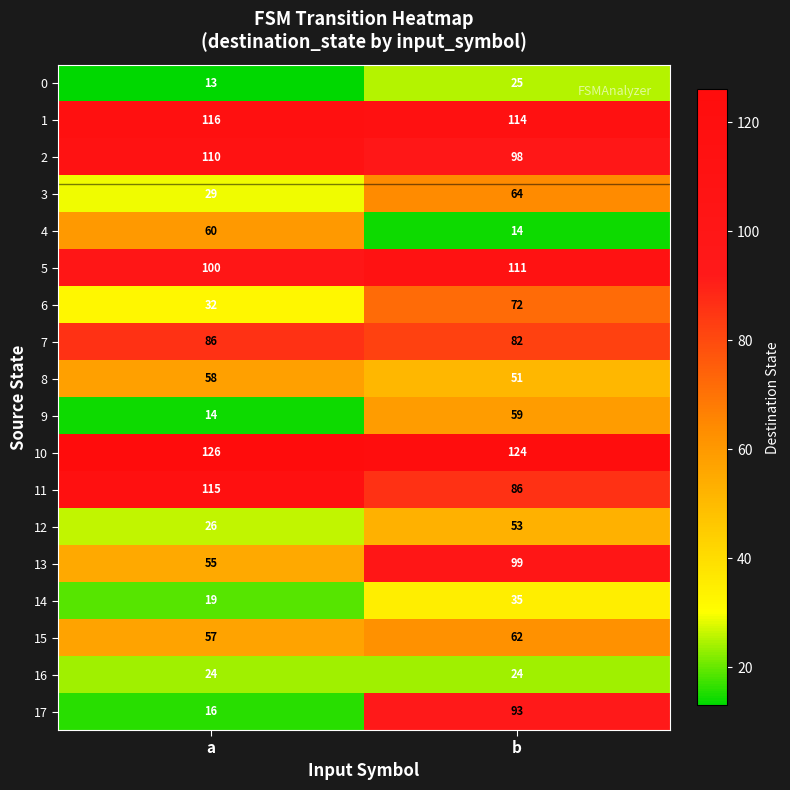

True or false: 9 has a value of 13 at b.

False